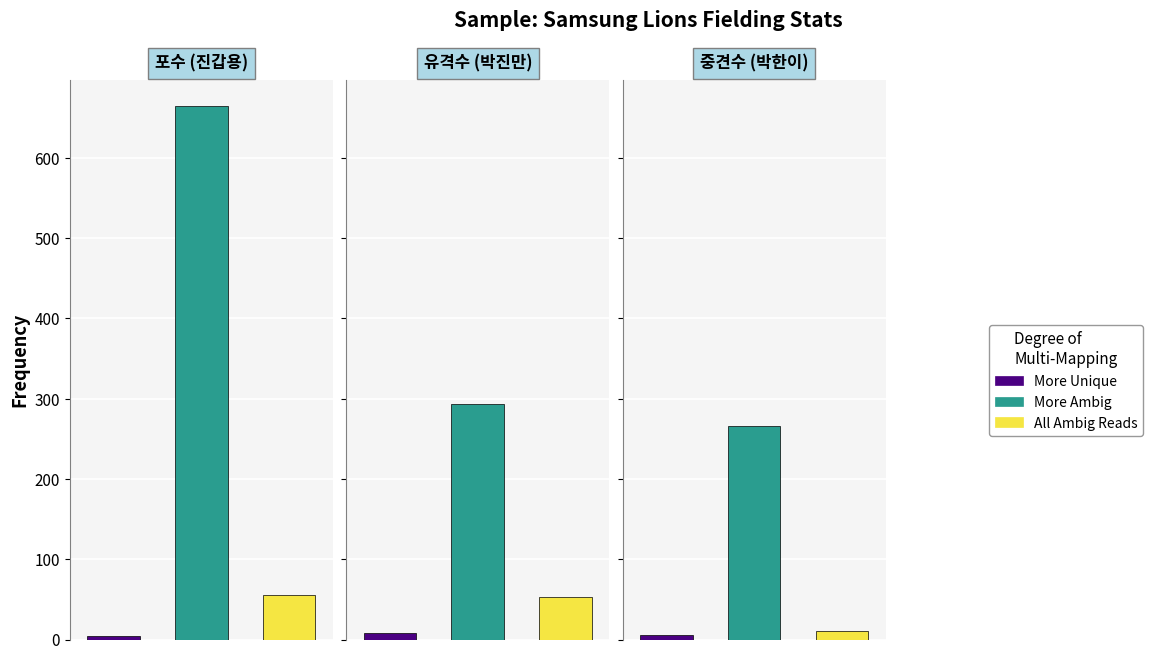

Reading left to right, transcribe all the data shown in this chart.

More Unique: 4	8	5
More Ambig: 664	293	266
All Ambig Reads: 55	53	11